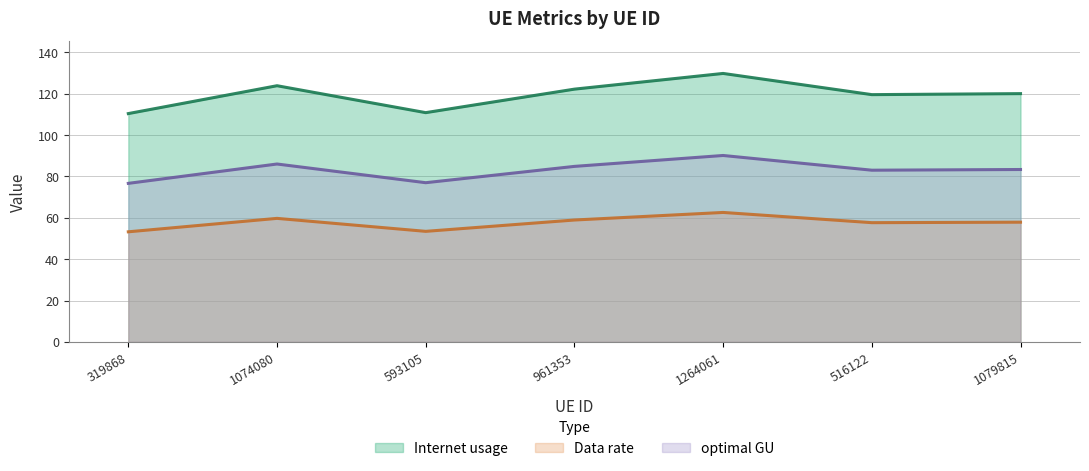

At which category does Data rate reach its first local peak?

1074080